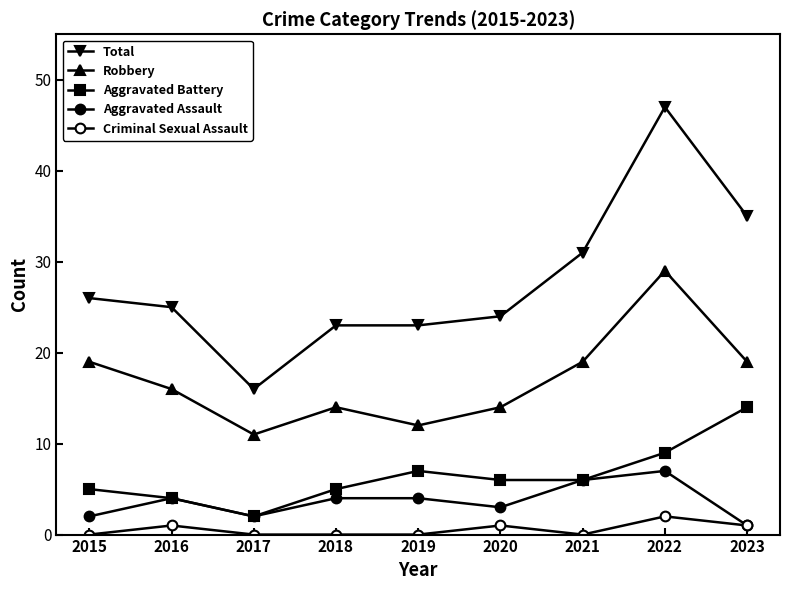

At how many categories does at least one series exceed 26?

3